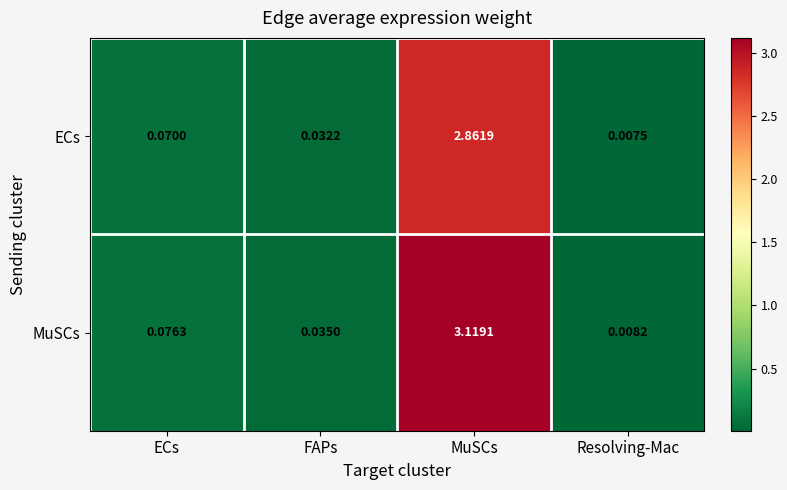

Rank the series by their maximum value, from lowest to highest.

ECs, MuSCs